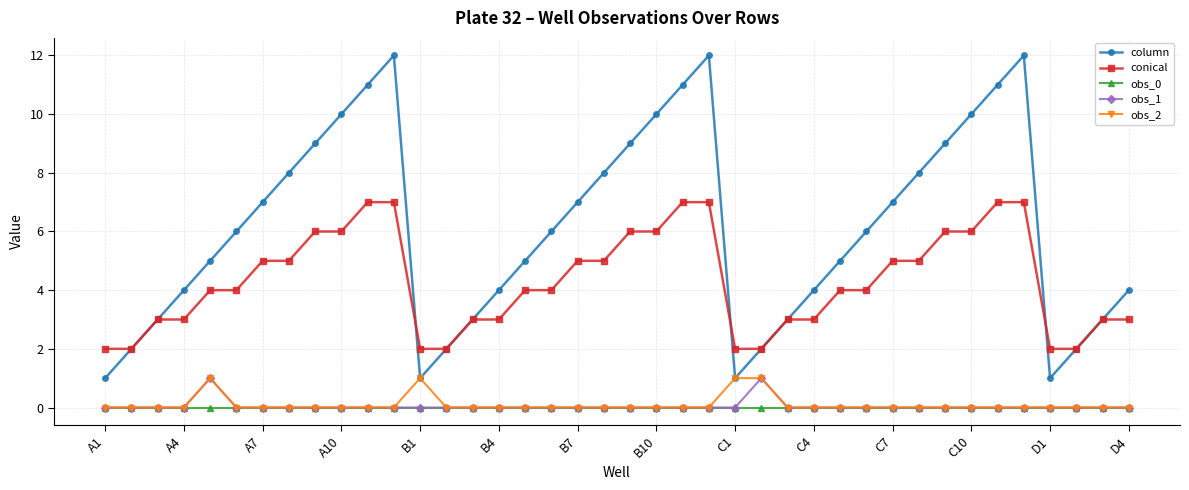

Which series has the largest total across all categories?

column